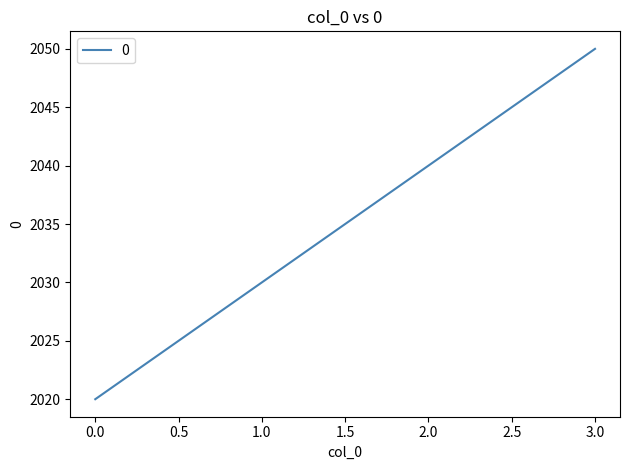

How many lines are shown in the chart?

1